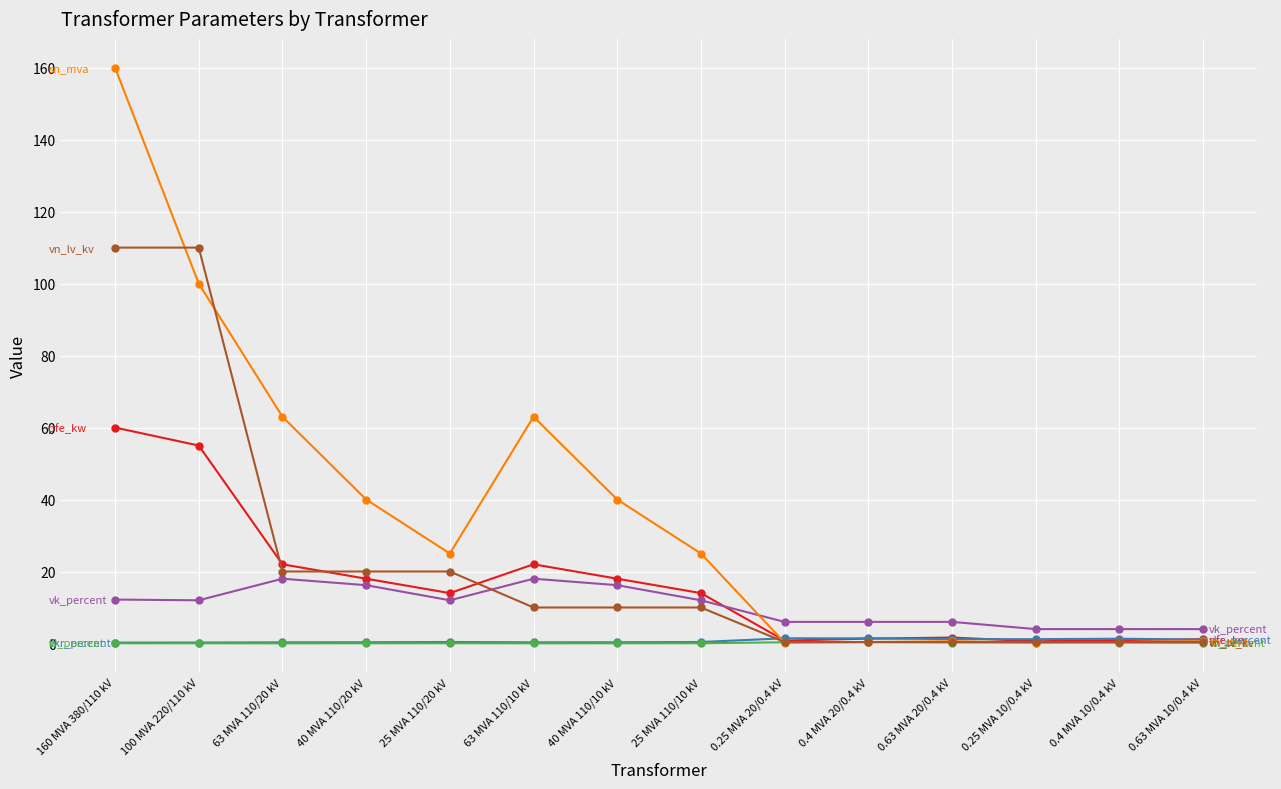

What is the label of the 10th point from the left?

0.4 MVA 20/0.4 kV